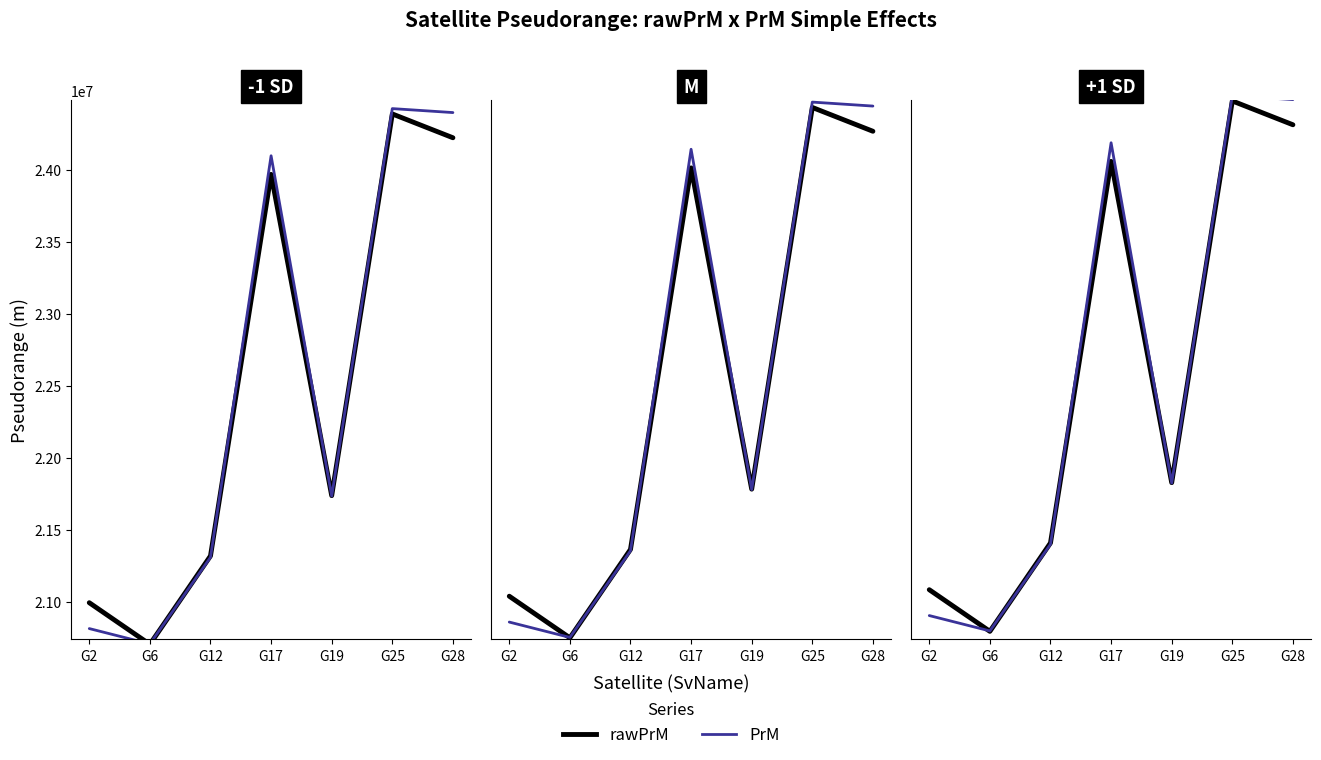

How many values in the rawPrM series are below 21828709?

3